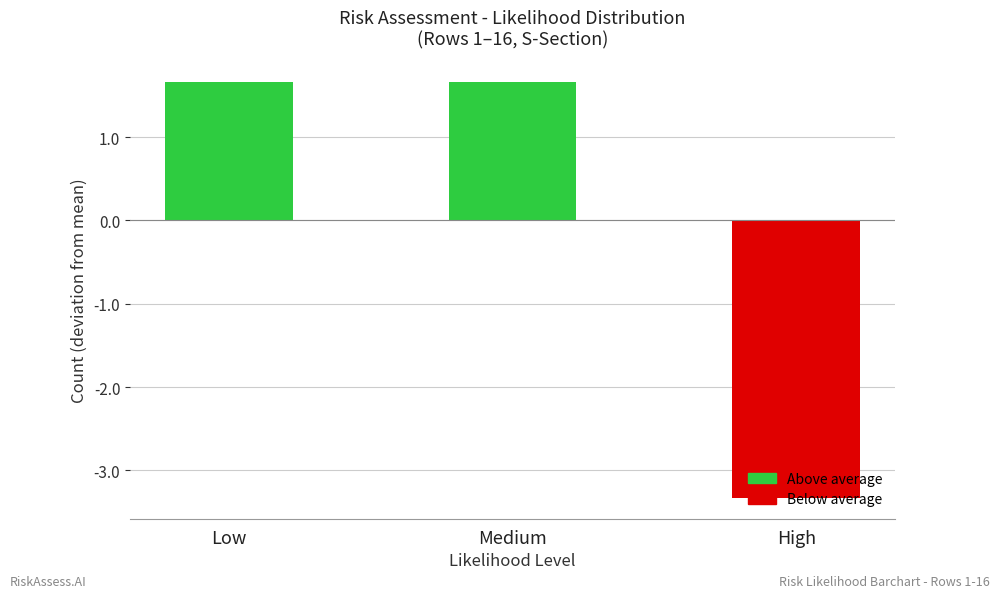

What is the difference between the maximum and minimum values?

5.0